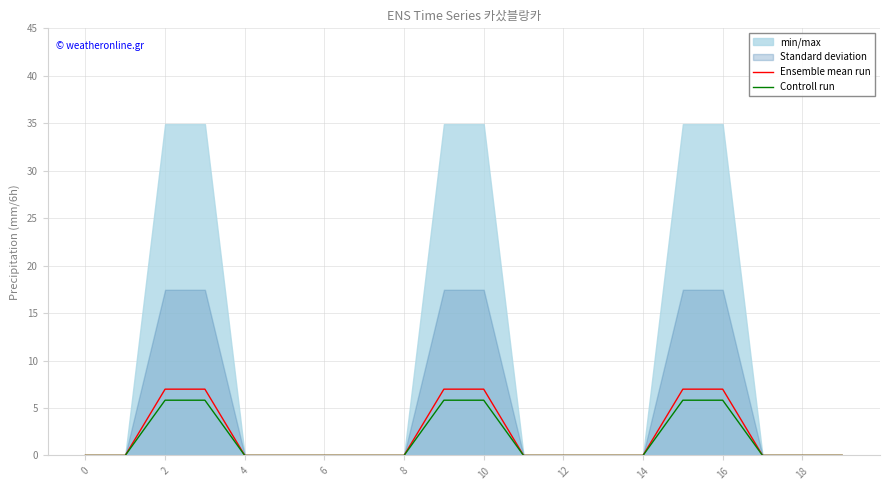

True or false: Controll run has more than 2 points higher than both neighbors.

False